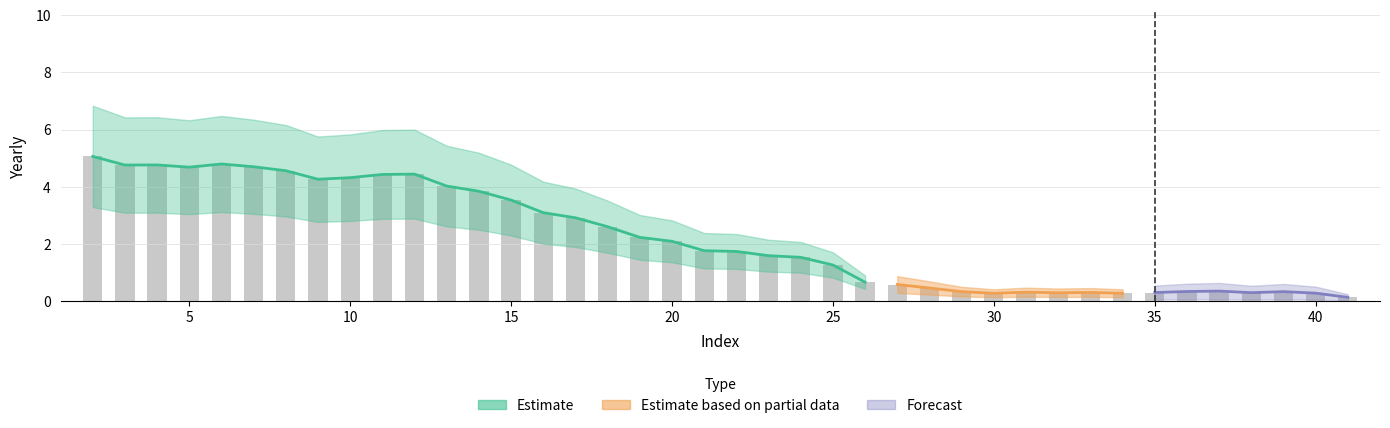

Reading left to right, extract all data points from this chart.

5.1	4.8	4.8	4.7	4.8	4.7	4.6	4.3	4.3	4.4	4.4	4.0	3.8	3.5	3.1	2.9	2.6	2.2	2.1	1.8	1.7	1.6	1.5	1.3	0.7	0.6	0.5	0.3	0.3	0.3	0.3	0.3	0.3	0.3	0.3	0.4	0.3	0.3	0.3	0.1